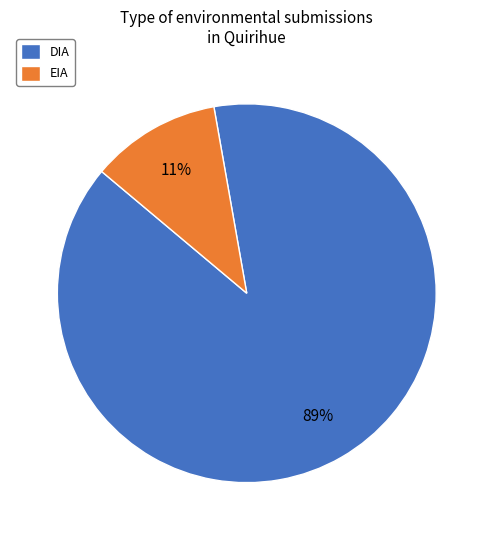

Rank the categories by value from highest to lowest.

DIA, EIA